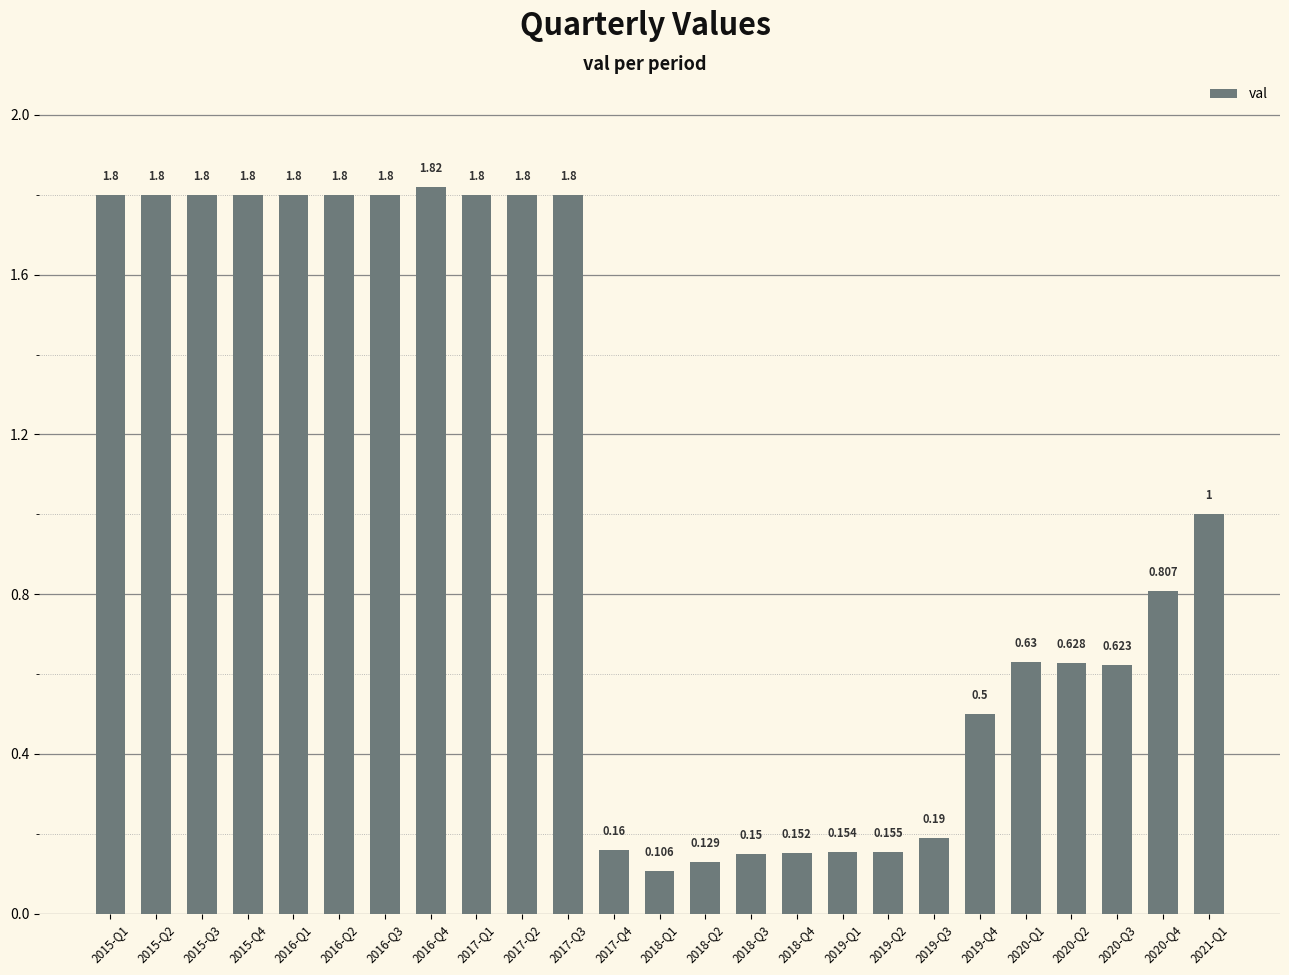

What is the value of the 13th bar from the left?

0.1